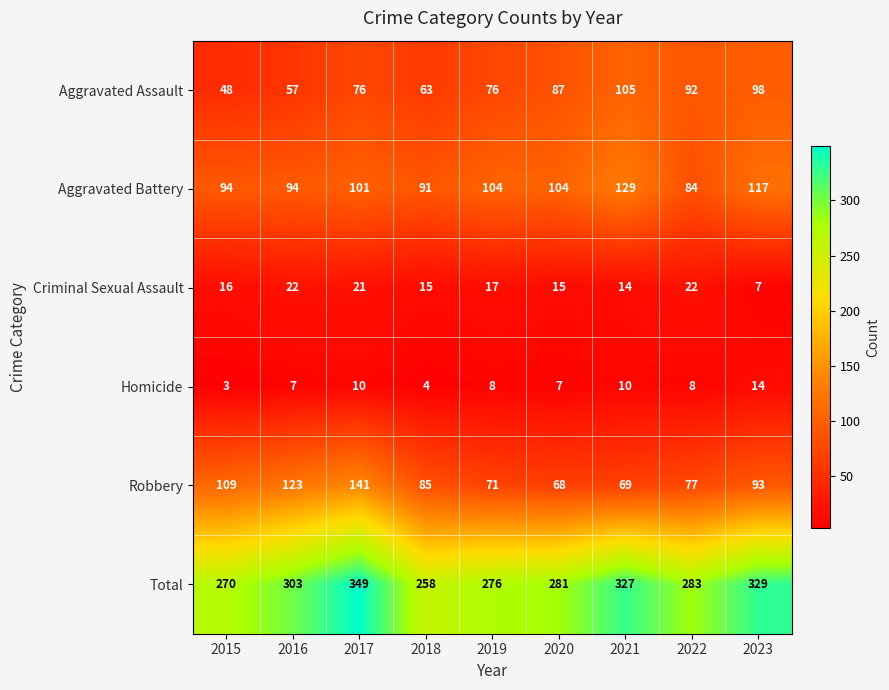

The Aggravated Battery series shows 196 at 2021. True or false?

False